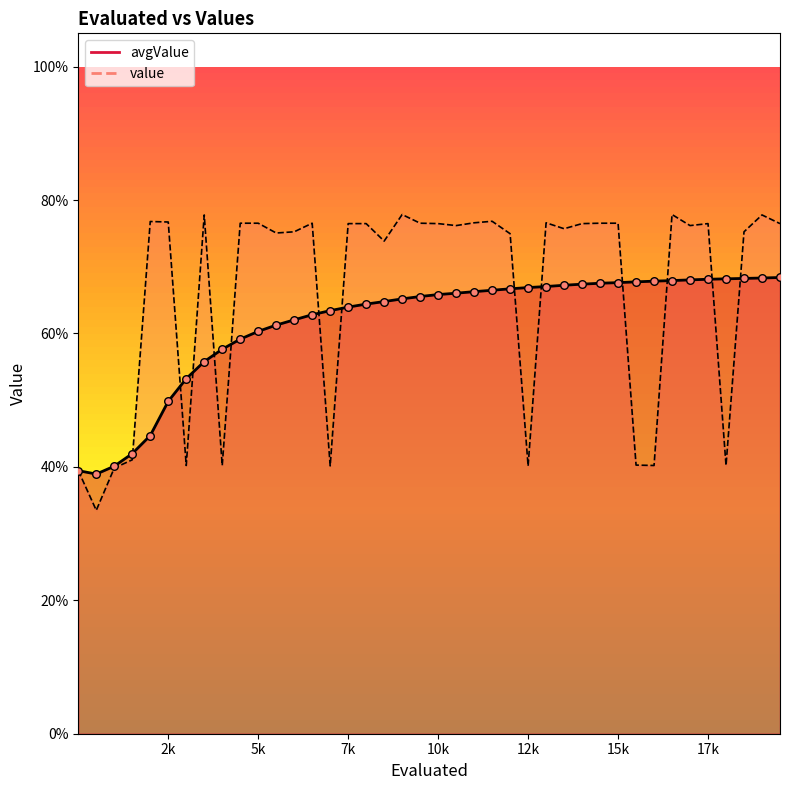

Which series has the largest total across all categories?

value